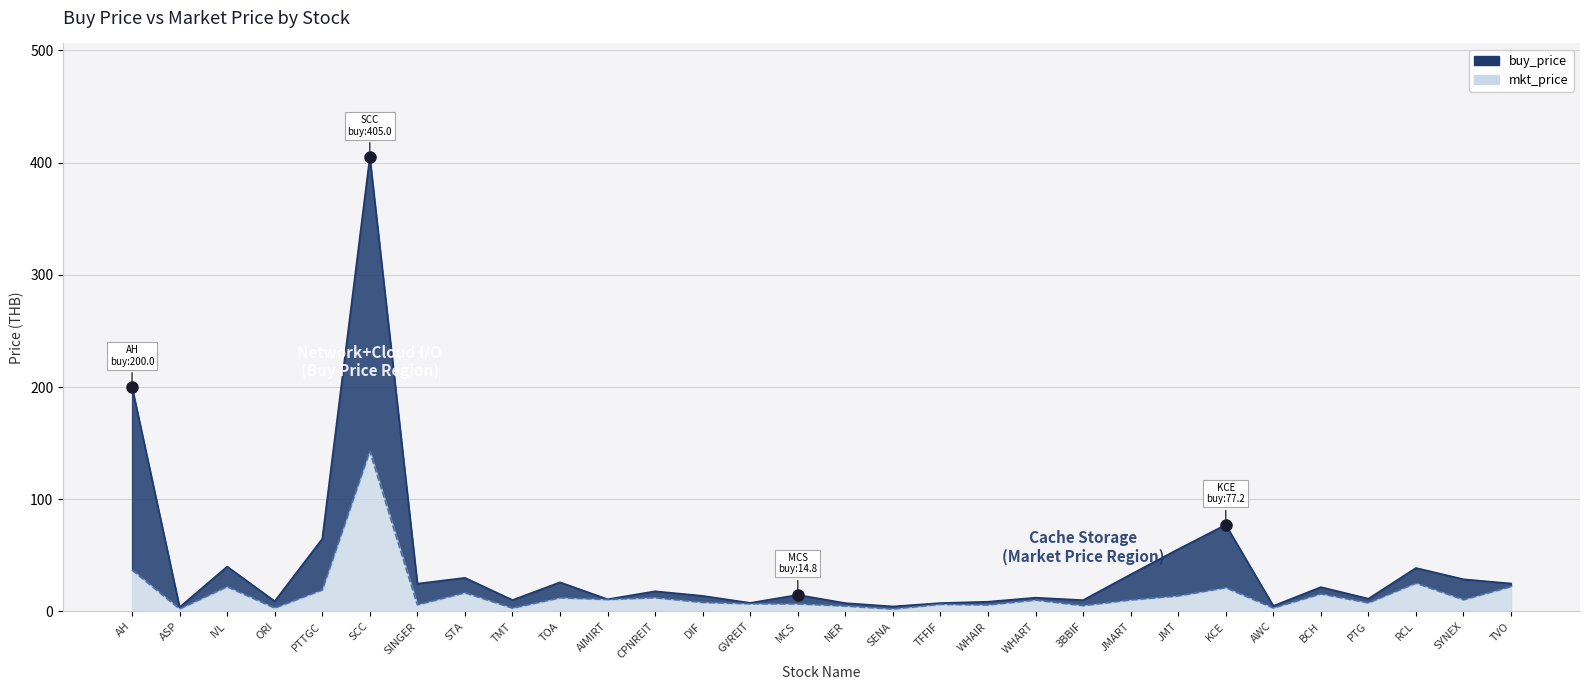

True or false: buy_price and mkt_price intersect in this chart.

False